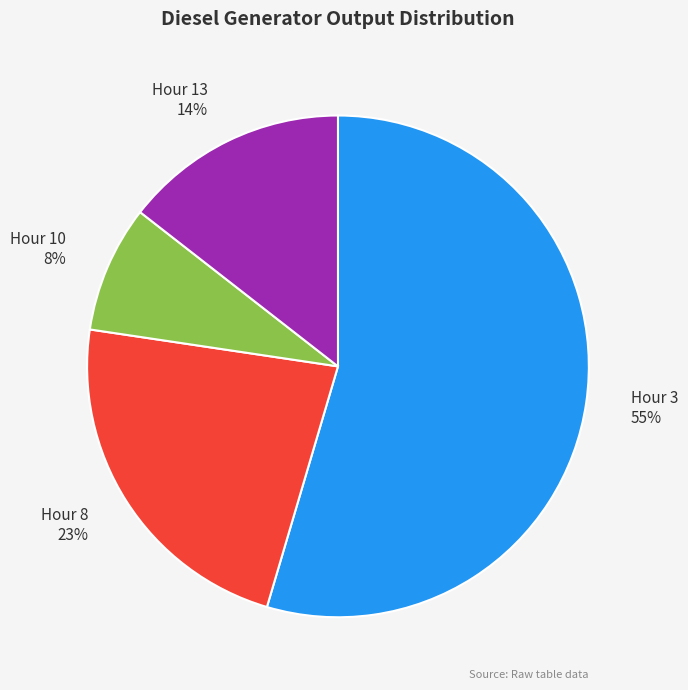

Rank the categories by value from lowest to highest.

Hour 10, Hour 13, Hour 8, Hour 3